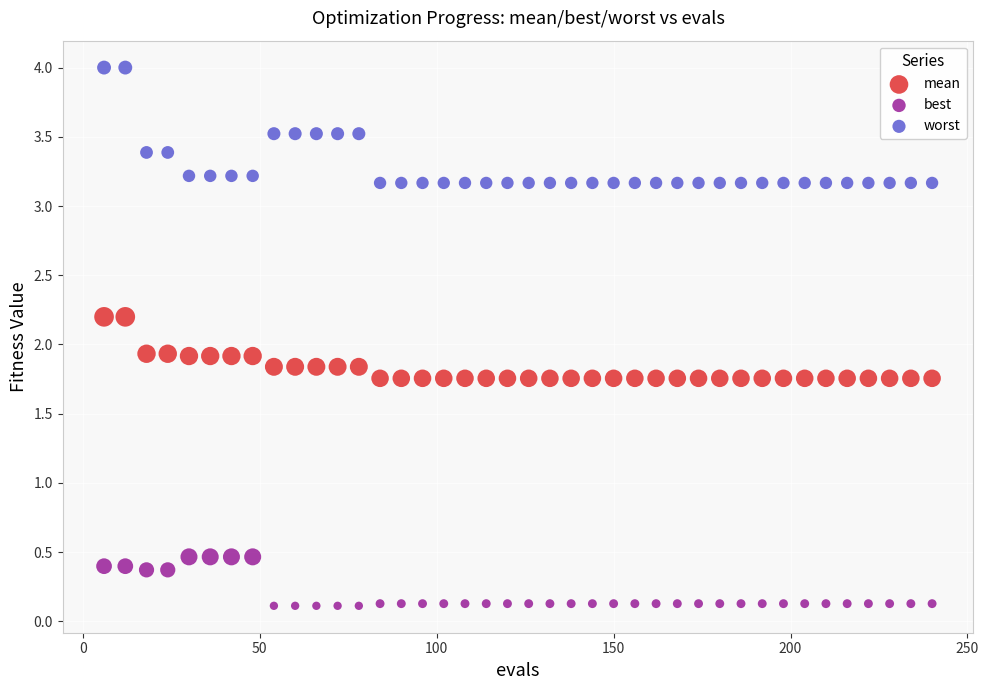

Which series reaches the minimum Y coordinate?

best